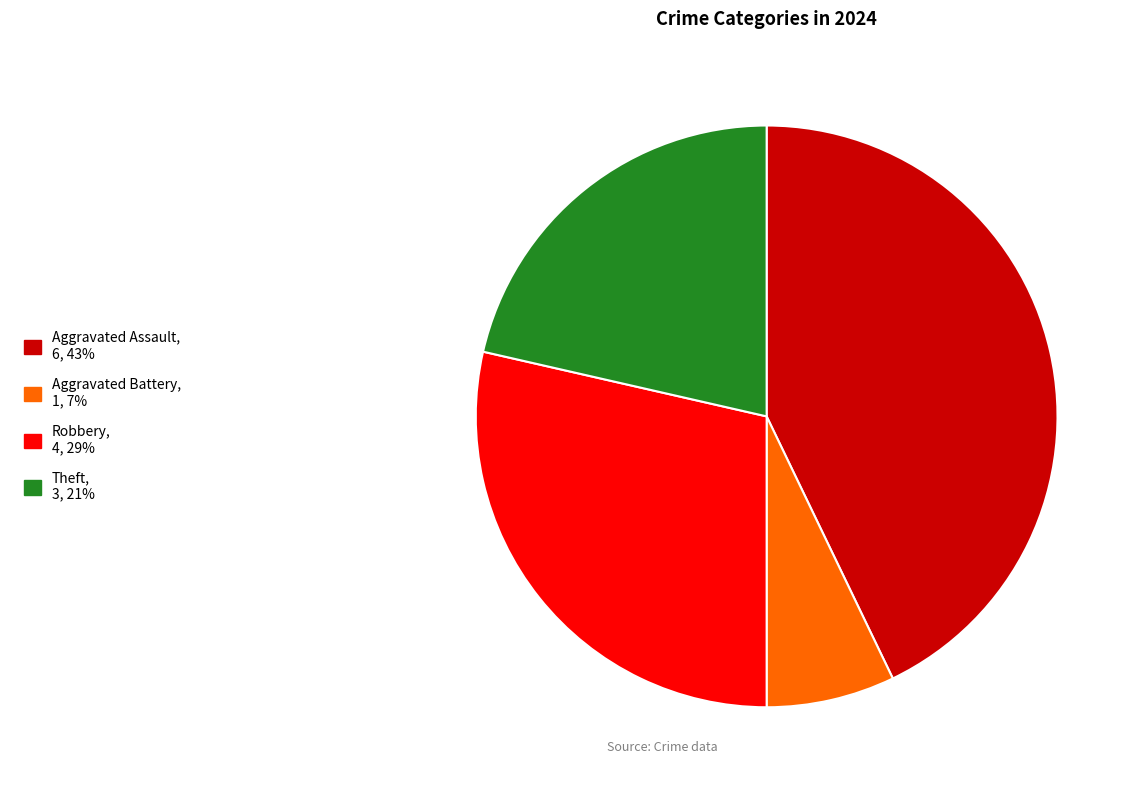

Is there any slice that represents more than half of the pie?

No